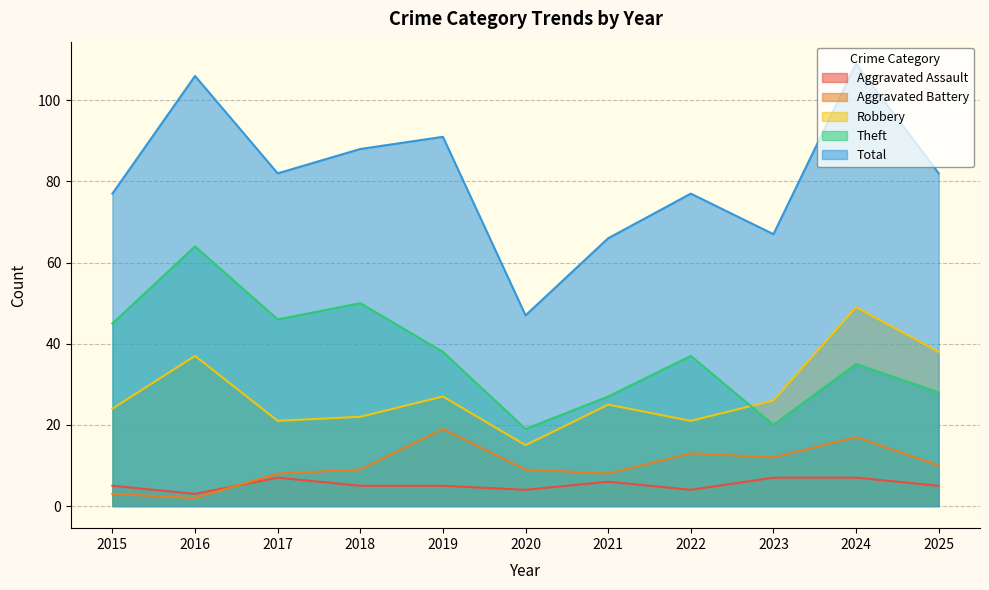

Which has a higher value, 2025 or 2017?

2017